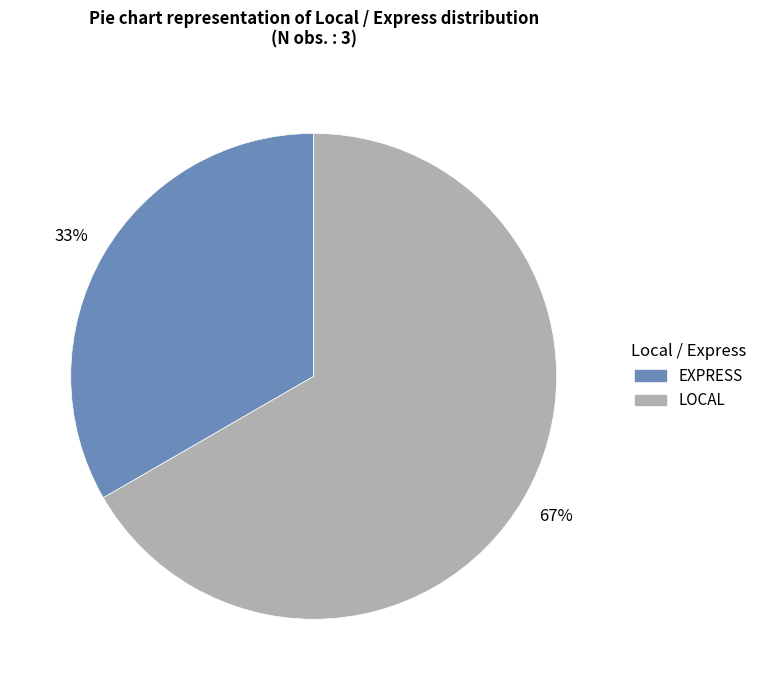

To the nearest percent, what is the combined percentage of LOCAL and EXPRESS?

100%